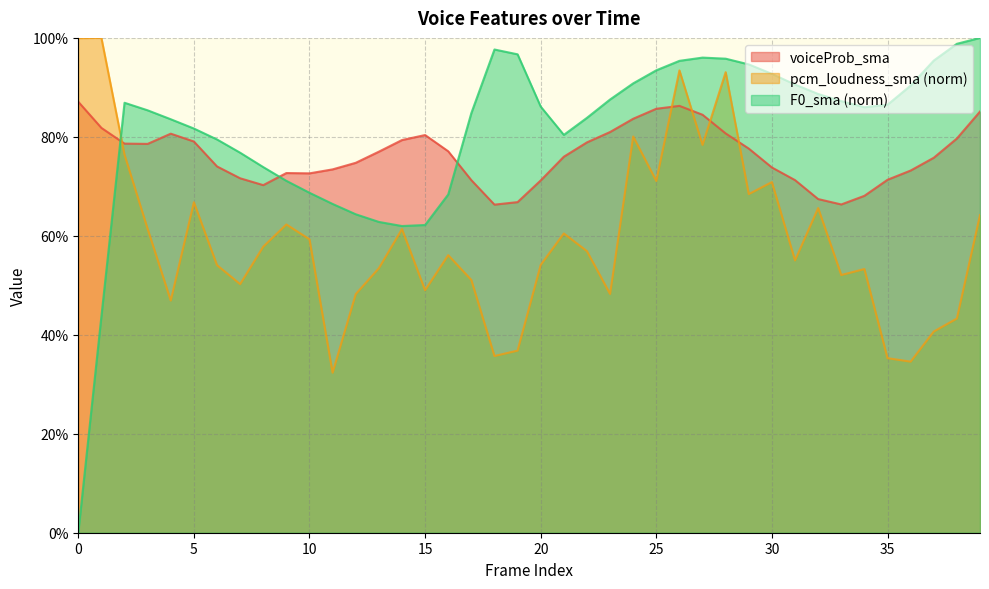

At which category is the sum across all series the highest?

26